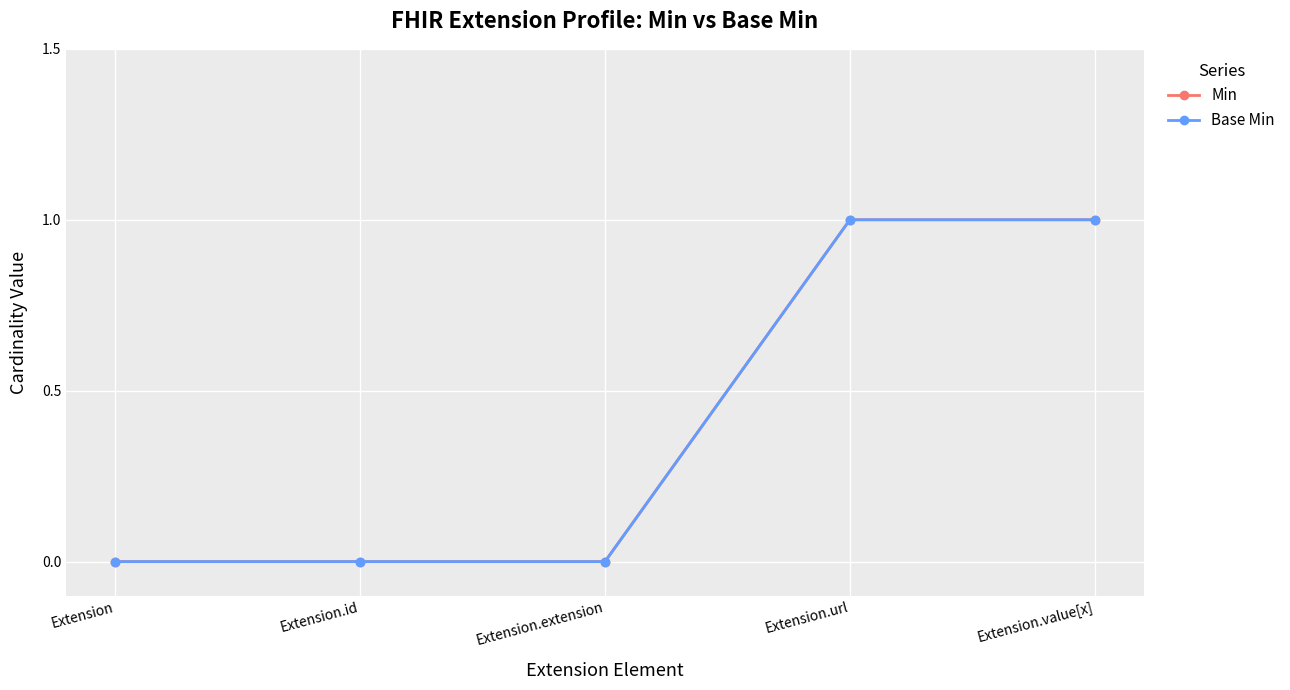

Between Extension.extension and Extension.value[x], which is larger?

Extension.value[x]